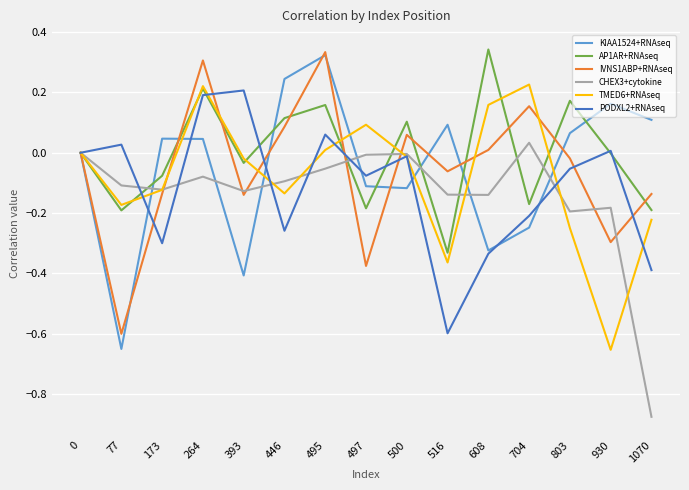

The value of CHEX3+cytokine at 516 is -0.1. True or false?

True